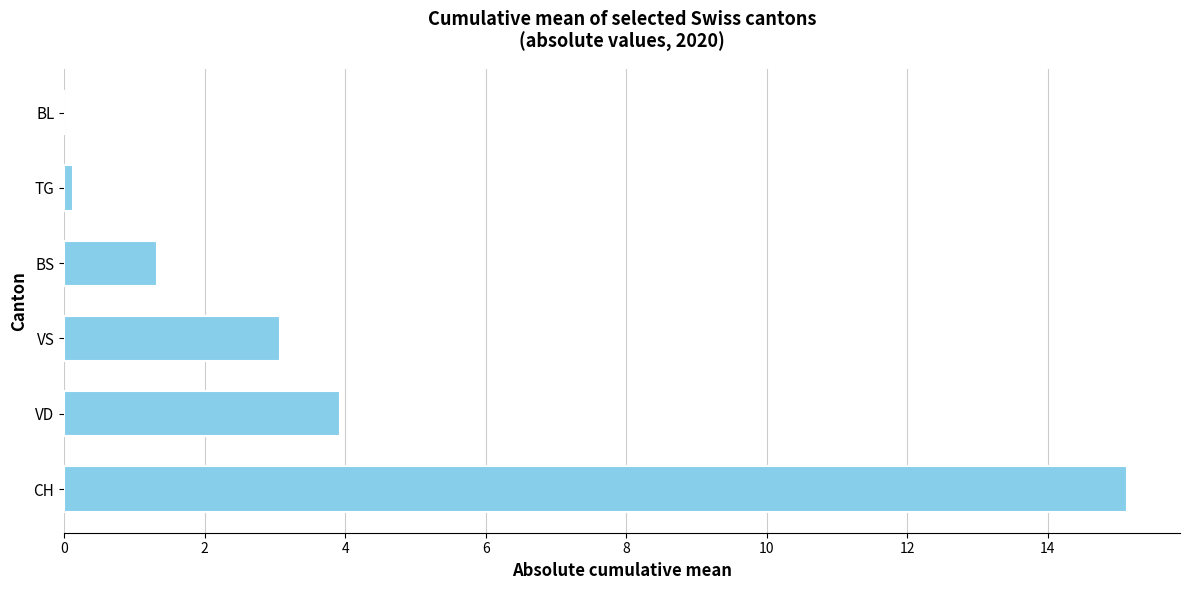

Is it true that the value at BS is 2.3?

False